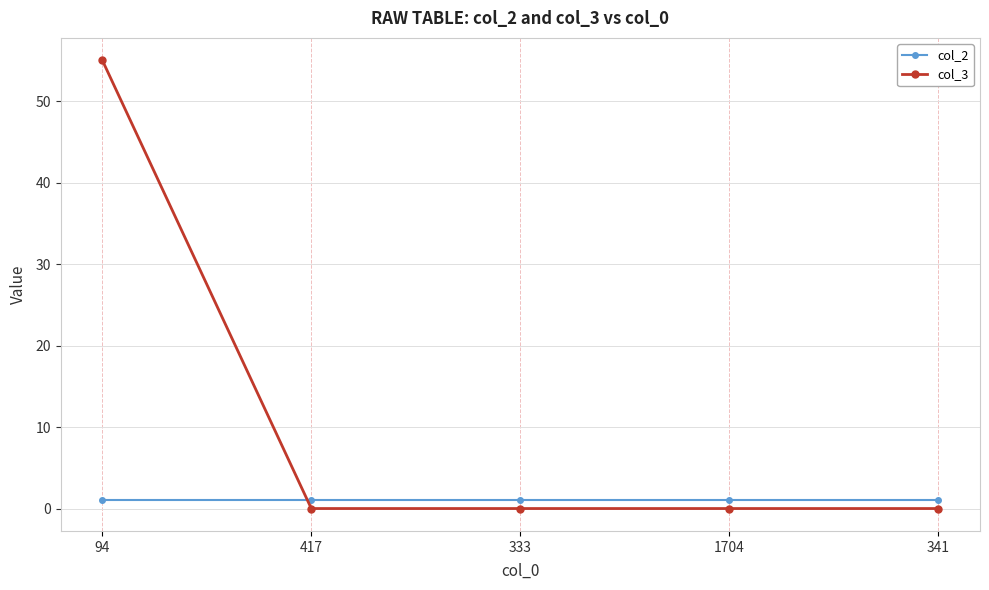

What is the sum of the col_2 values at 333 and 341?

2